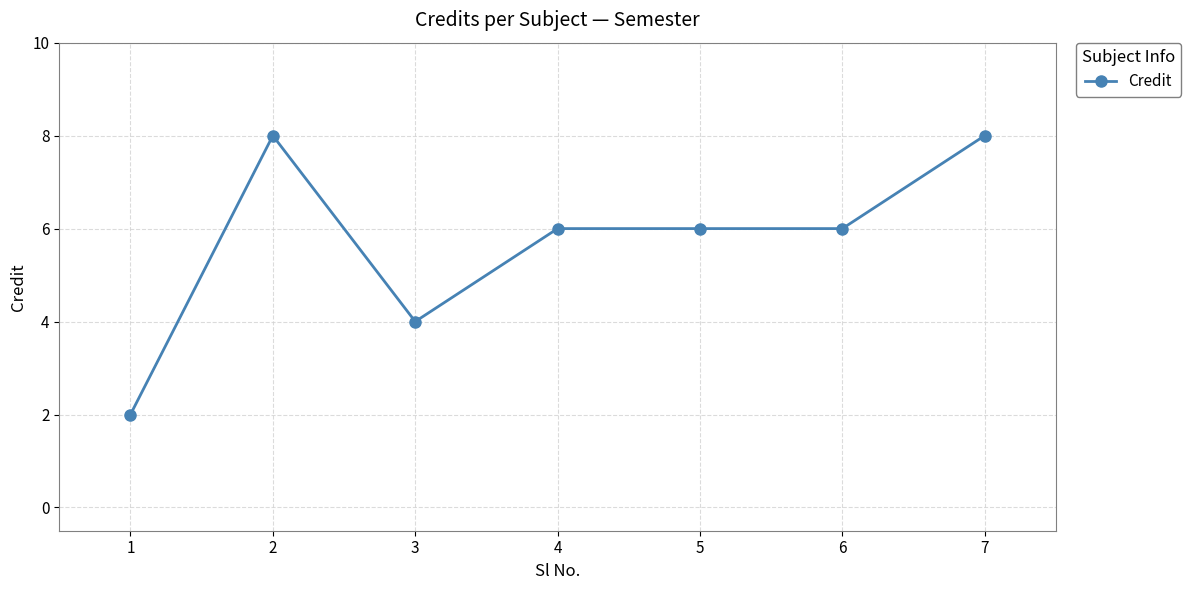

What is the average value?

6